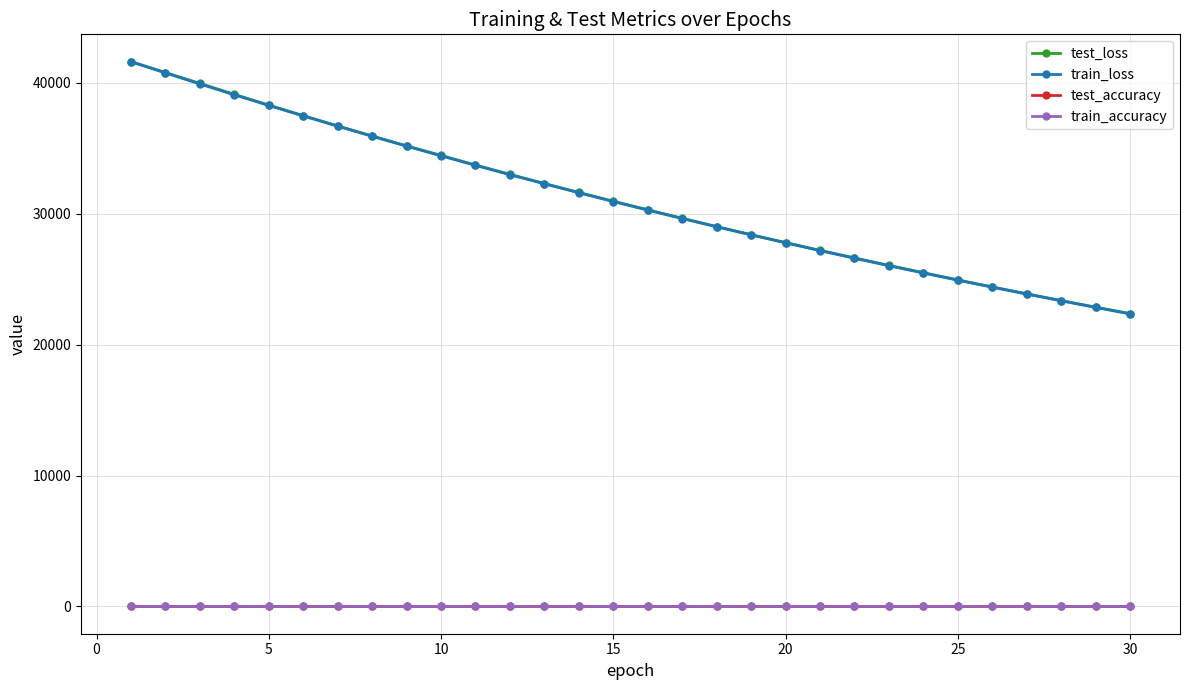

Does the chart have visible grid lines?

Yes